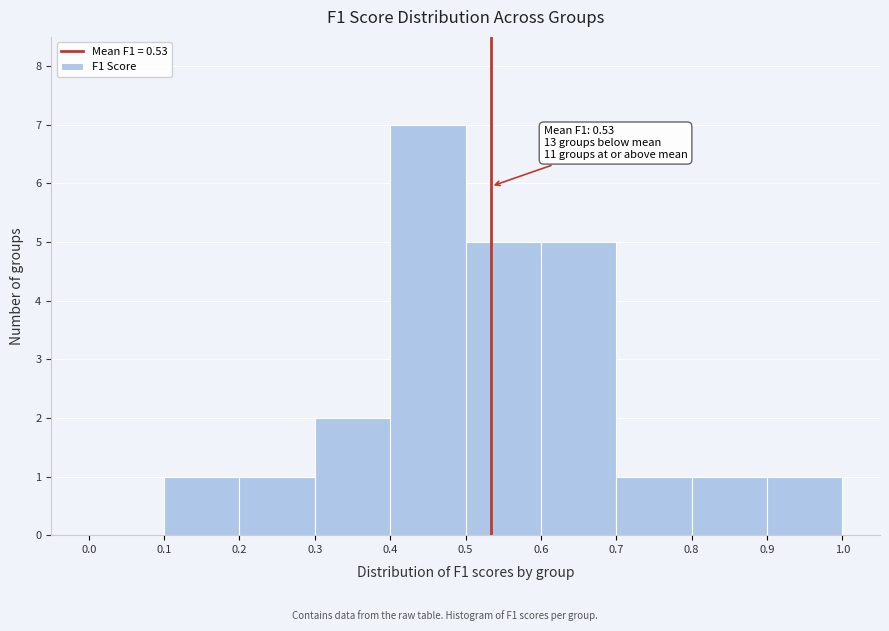

Over which range of the x-axis is the bar tallest?

0.4 to 0.5